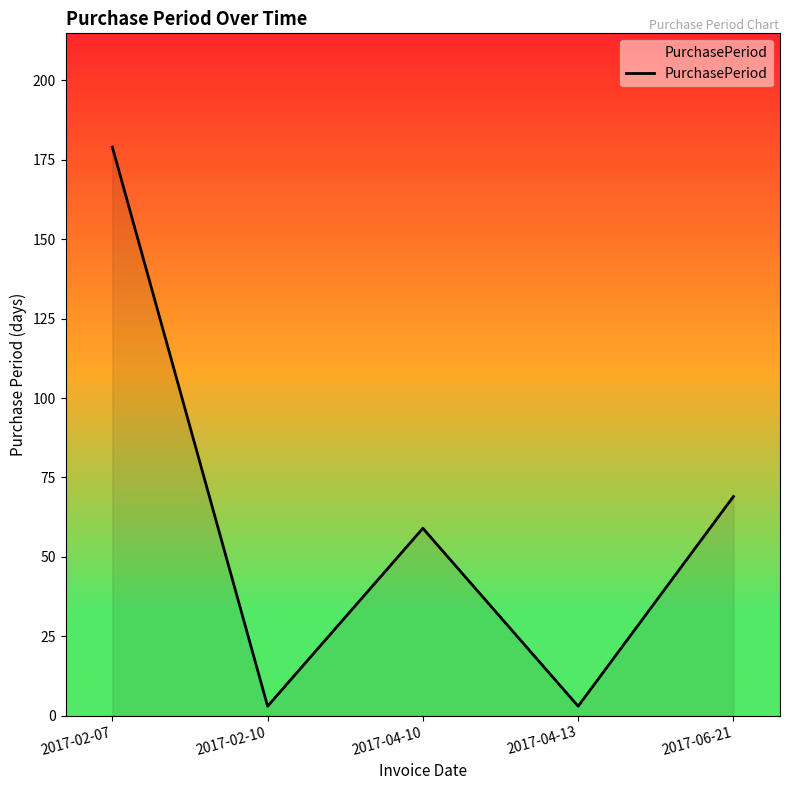

Approximately how many times larger is the value at 2017-06-21 compared to 2017-02-07?

0.4